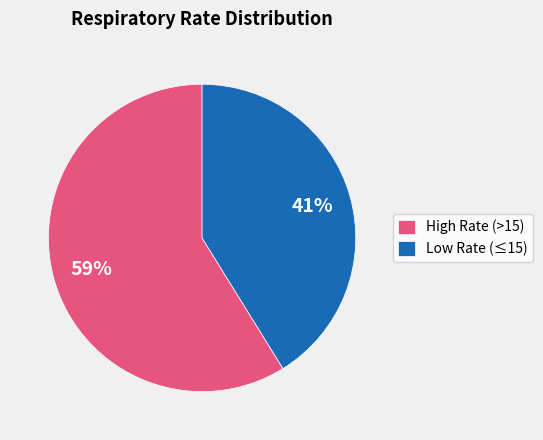

Is the sum of Low Rate (≤15) and High Rate (>15) greater than half?

Yes